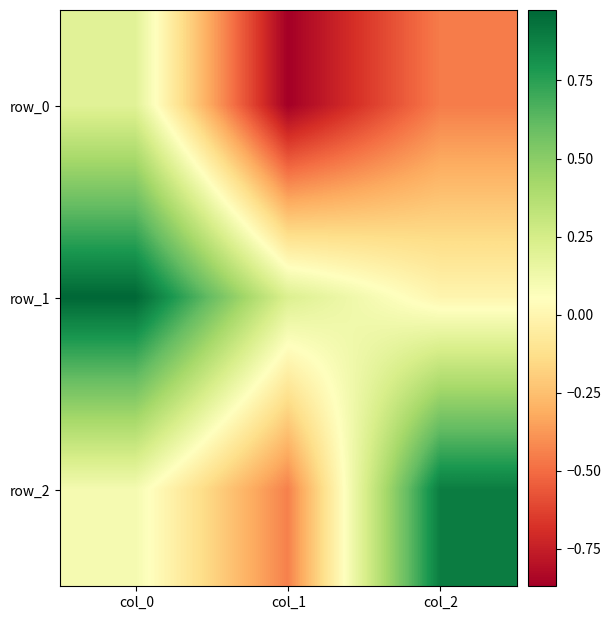

How many categories are shown in the chart?

3